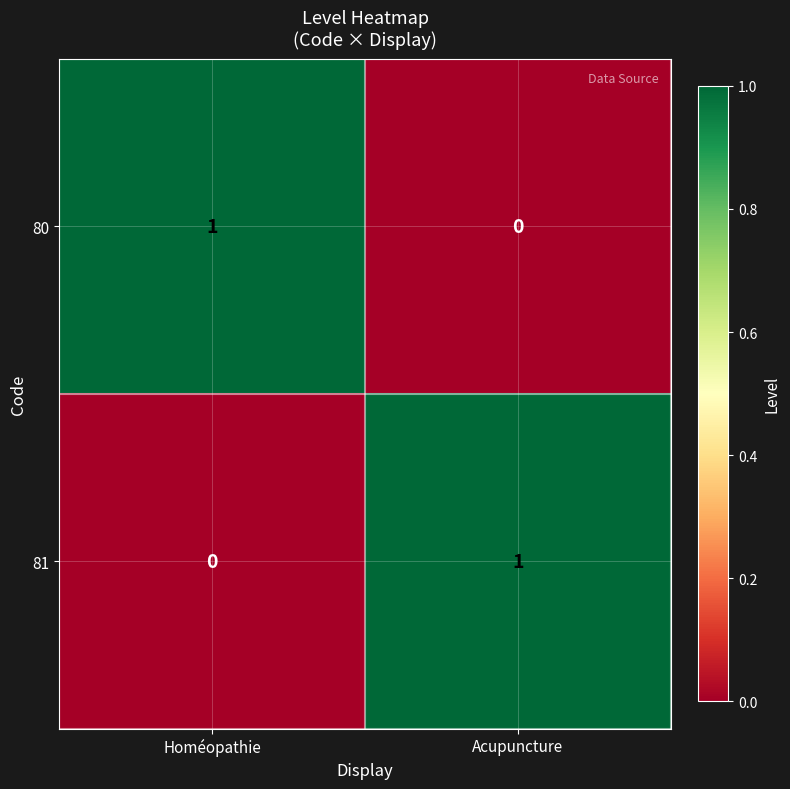

Reading left to right, list all the values displayed in this chart.

80: Homéopathie=1	Acupuncture=0
81: Homéopathie=0	Acupuncture=1